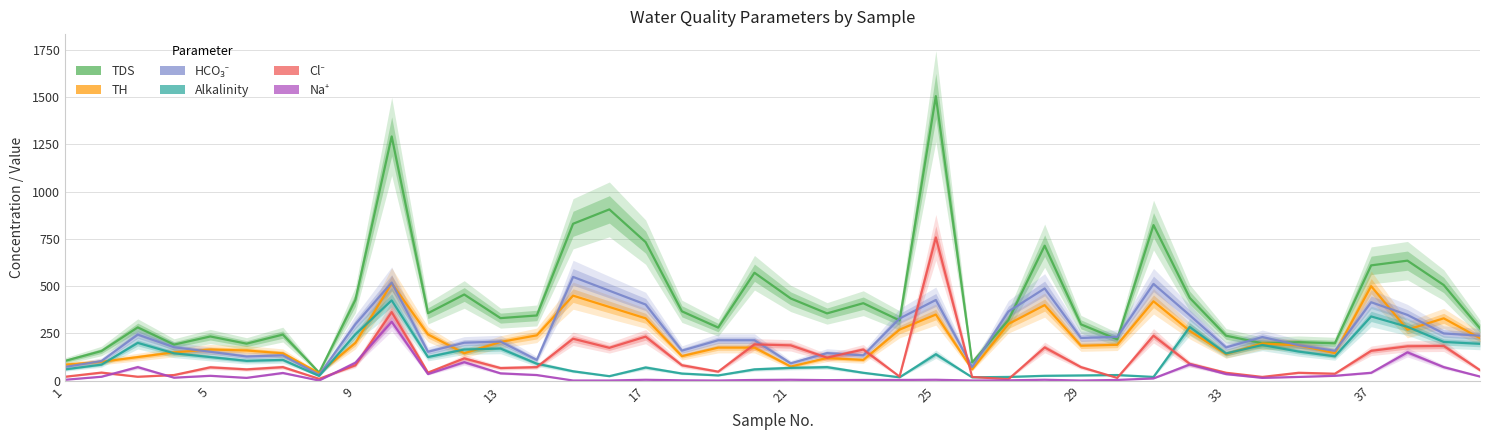

In Na⁺, how many points are lower than both neighbors (excluding endpoints)?

9